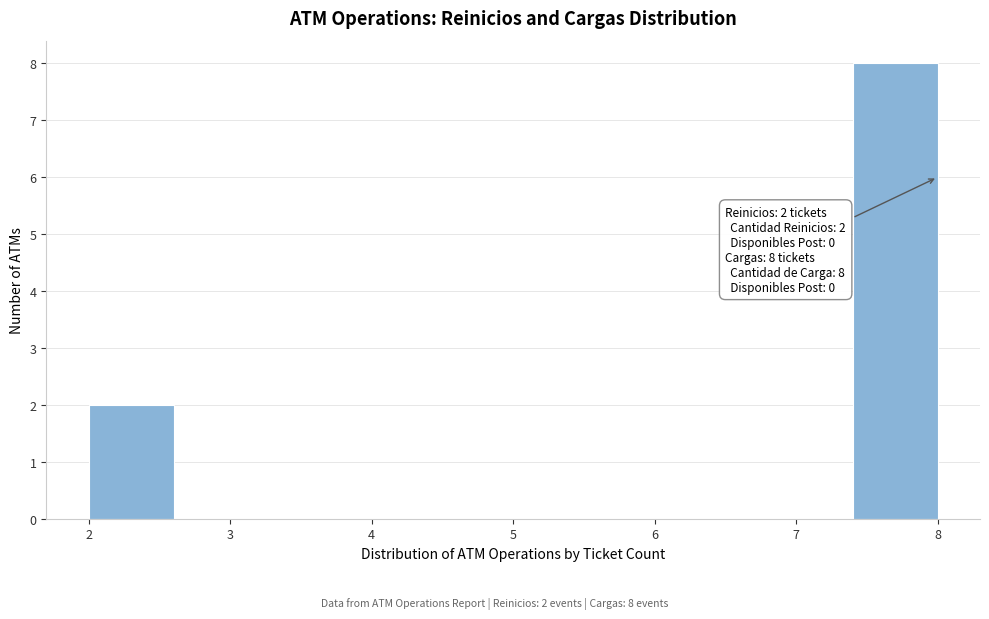

Which range on the x-axis has the tallest bar?

7.4 to 8.0